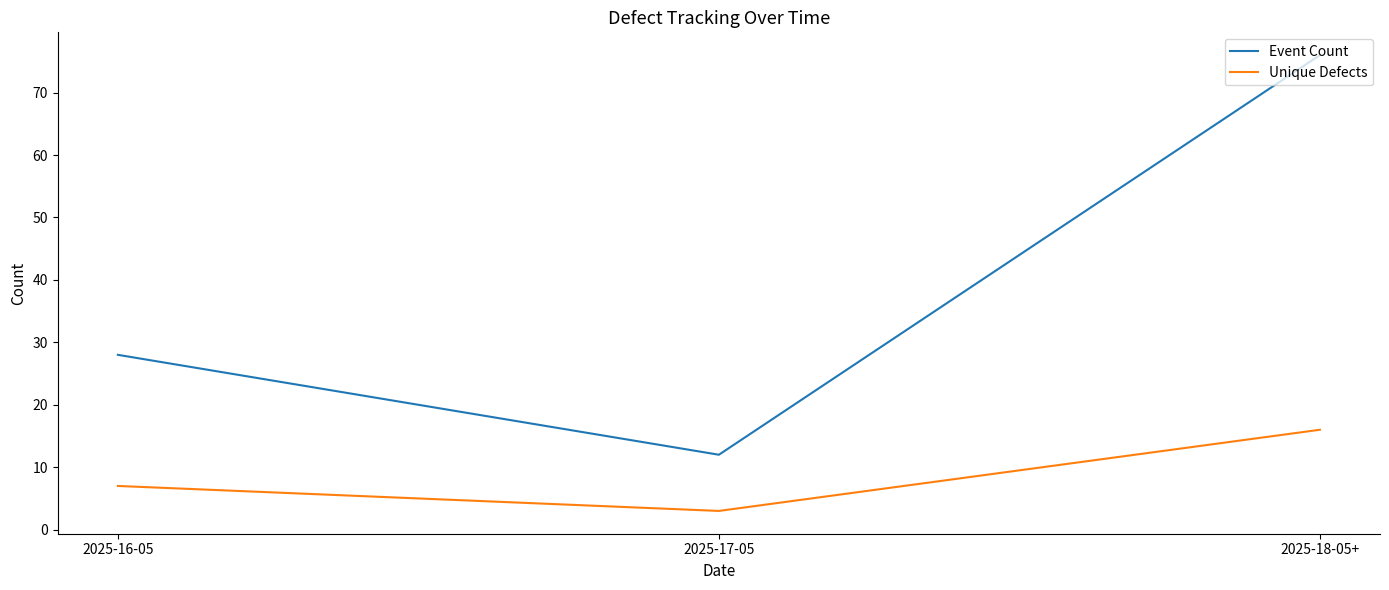

What position from the left is 2025-18-05+?

3